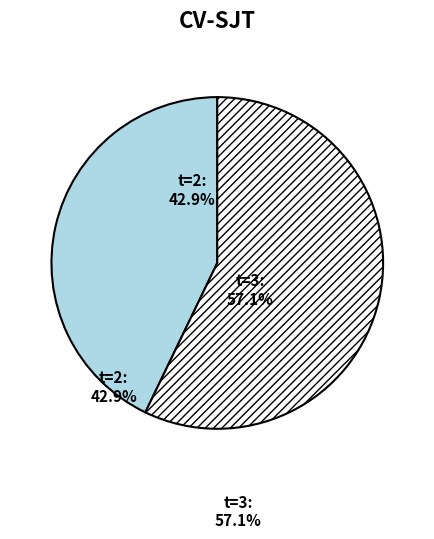

Does any single category account for the majority?

Yes